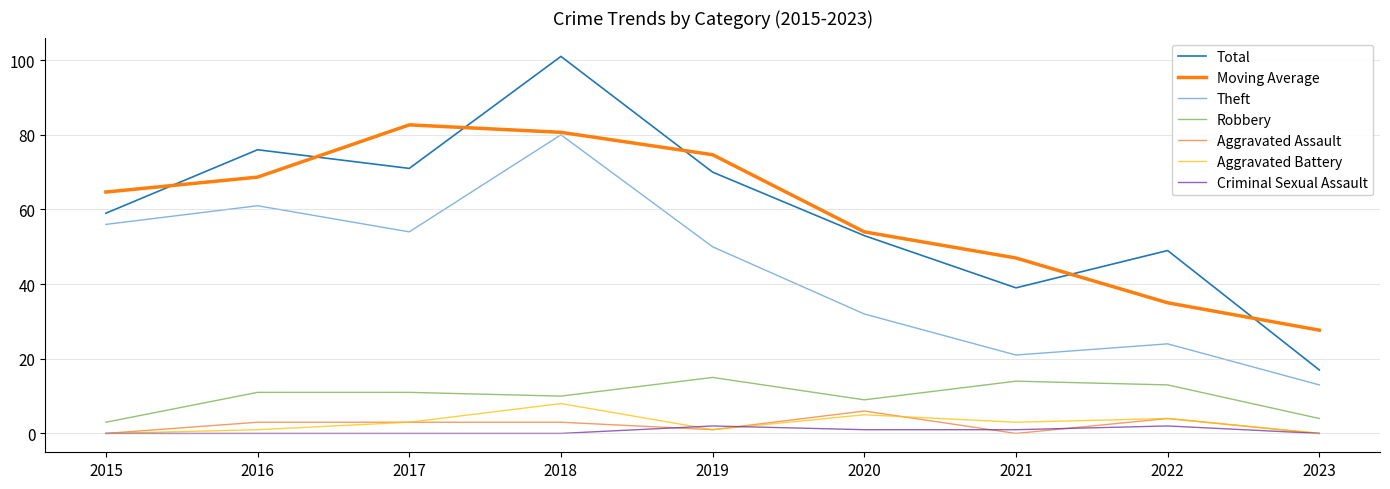

How many lines are shown in the chart?

7